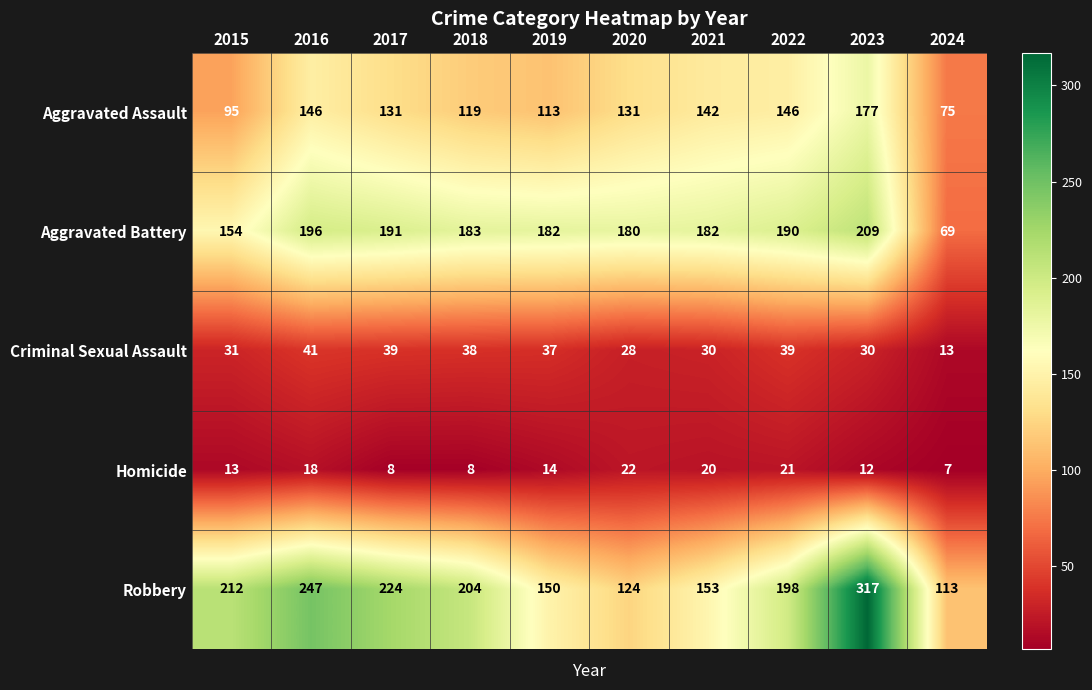

What is the spread (max minus min) of values at 2018?

196